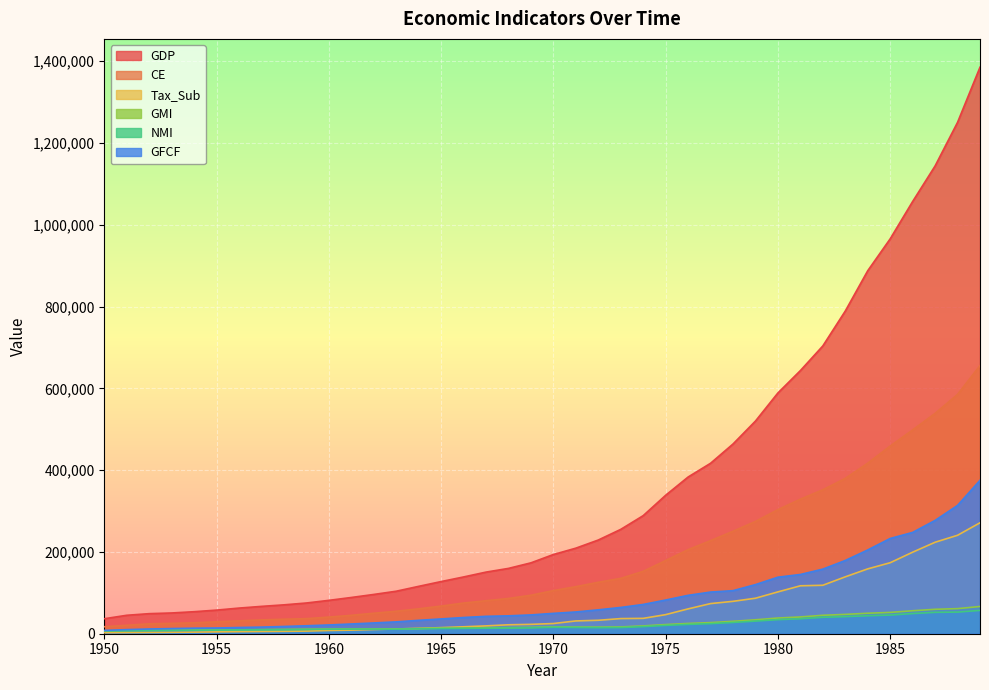

True or false: GDP and Tax_Sub intersect in this chart.

False